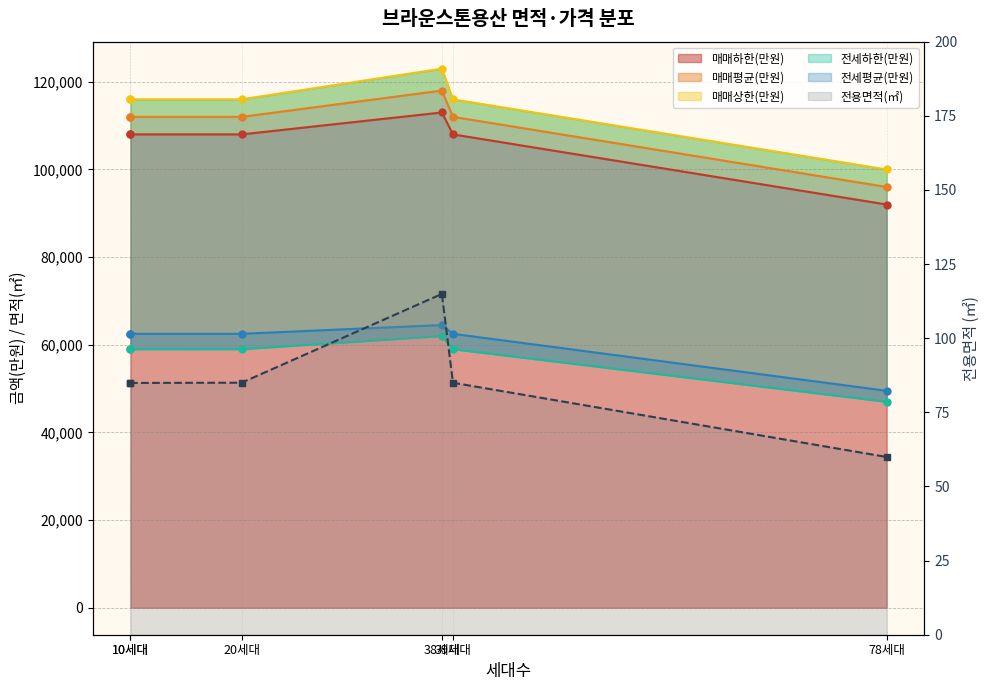

What is the label of the 4th point from the left?

38세대